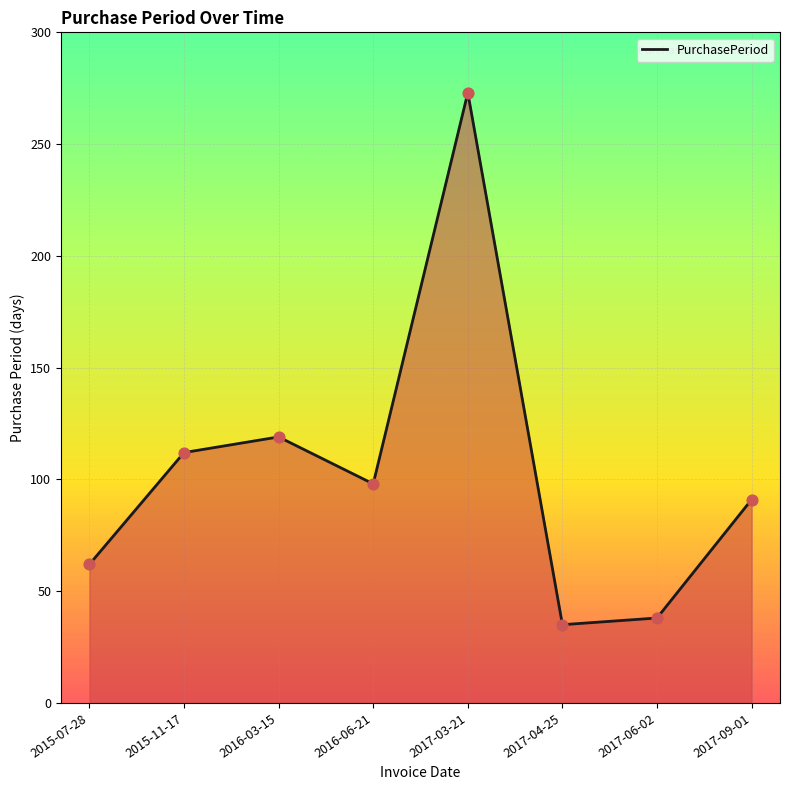

What is the change in value from 2015-07-28 to 2017-09-01?

+29